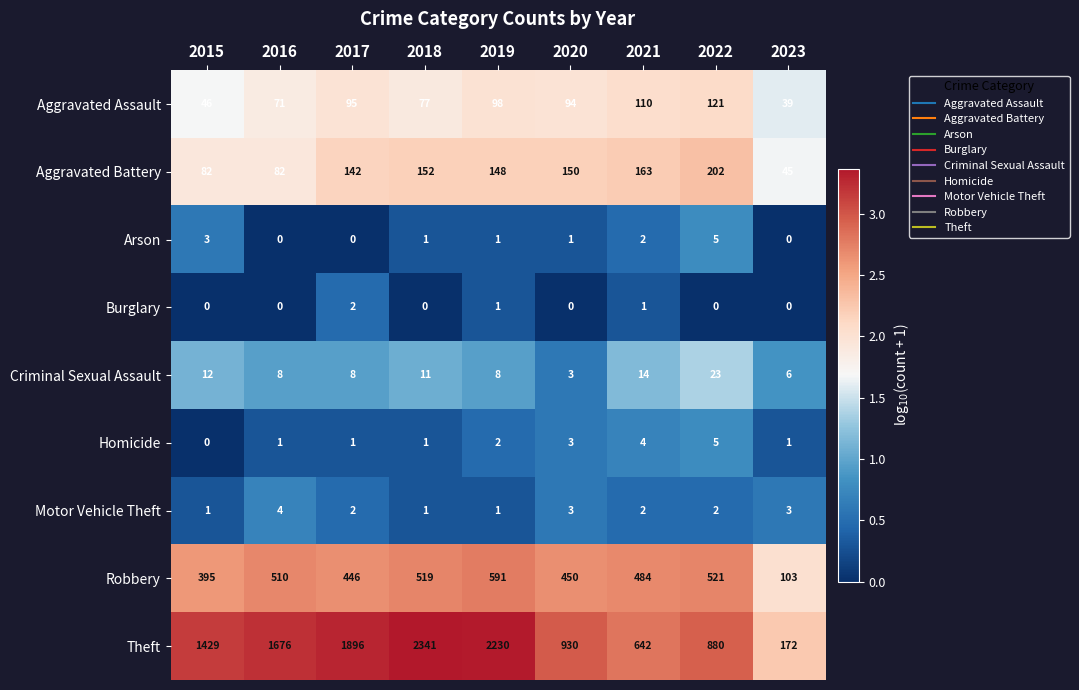

How many categories are shown in the chart?

9